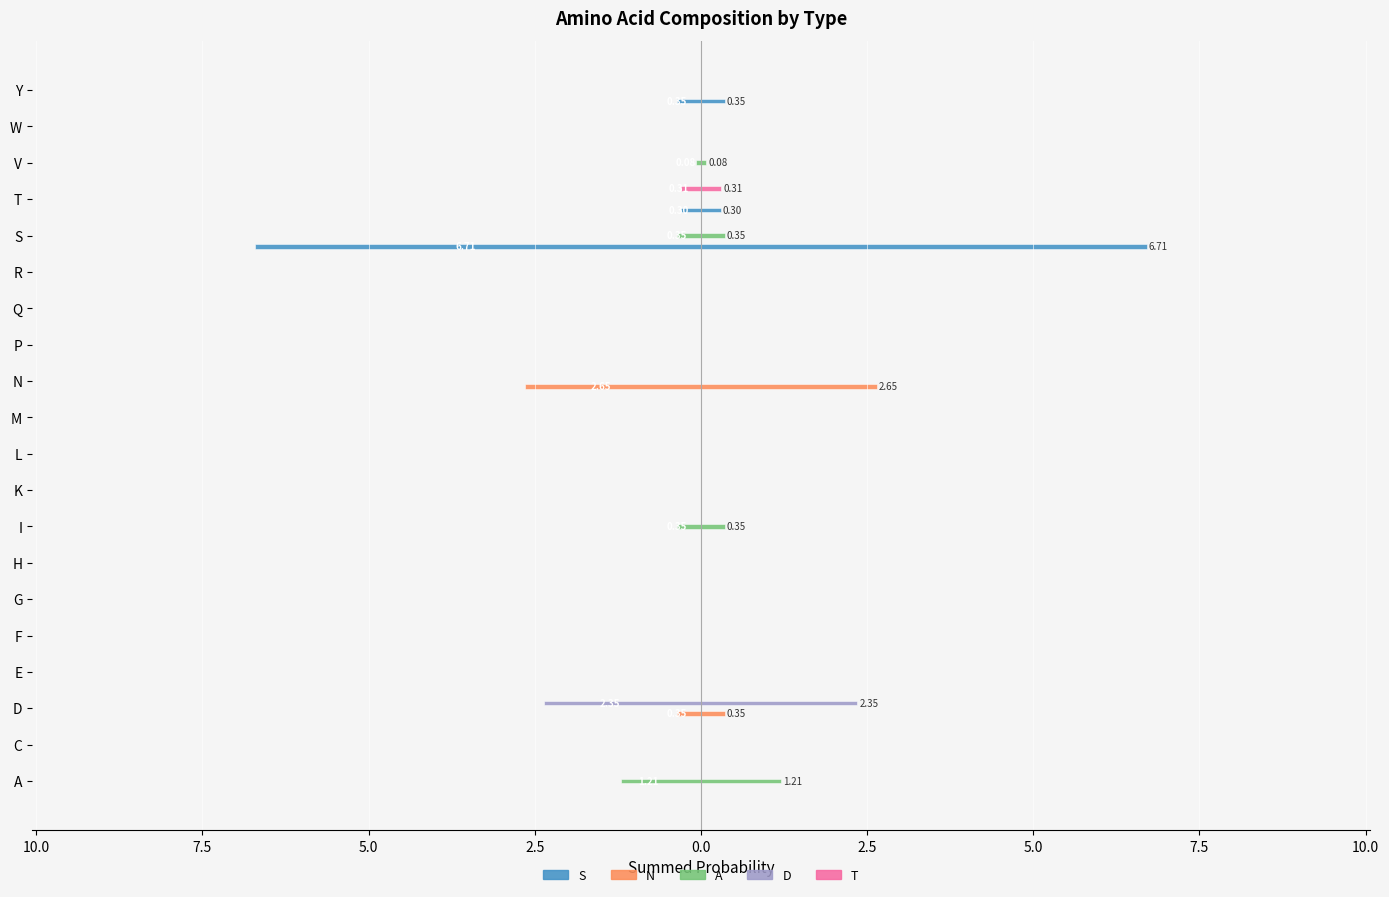

Reading left to right, list all the values displayed in this chart.

S: 0.0	0.0	0.0	0.0	0.0	0.0	0.0	0.0	0.0	0.0	0.0	0.0	0.0	0.0	0.0	-6.7	-0.3	0.0	0.0	-0.4
N: 0.0	0.0	-0.4	0.0	0.0	0.0	0.0	0.0	0.0	0.0	0.0	-2.6	0.0	0.0	0.0	0.0	0.0	0.0	0.0	0.0
A: -1.2	0.0	0.0	0.0	0.0	0.0	0.0	-0.4	0.0	0.0	0.0	0.0	0.0	0.0	0.0	-0.4	0.0	-0.1	0.0	0.0
D: 0.0	0.0	-2.4	0.0	0.0	0.0	0.0	0.0	0.0	0.0	0.0	0.0	0.0	0.0	0.0	0.0	0.0	0.0	0.0	0.0
T: 0.0	0.0	0.0	0.0	0.0	0.0	0.0	0.0	0.0	0.0	0.0	0.0	0.0	0.0	0.0	0.0	-0.3	0.0	0.0	0.0